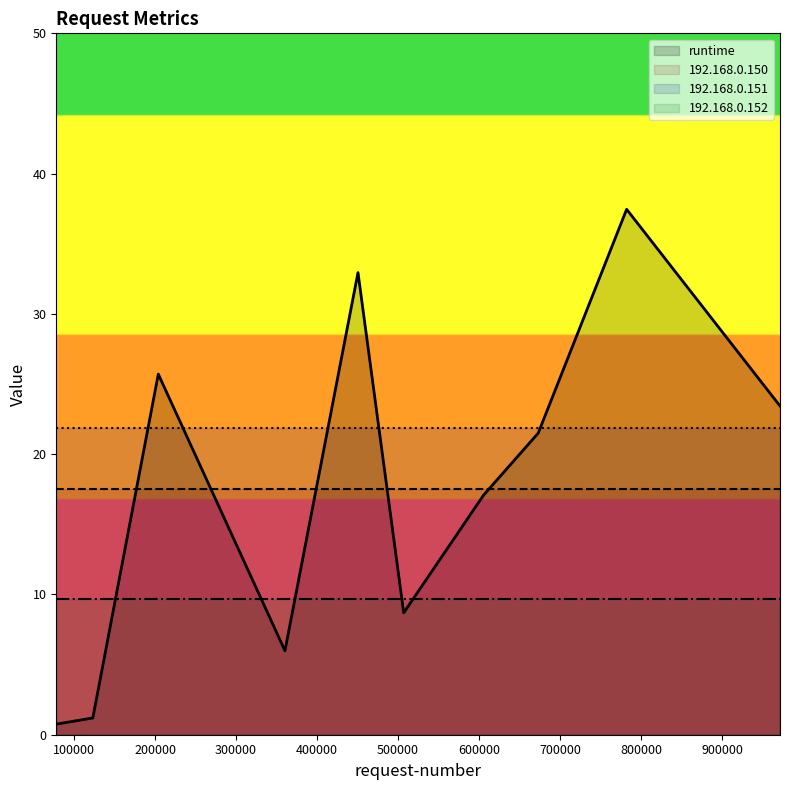

What is the total value across all series at 78050?

49.9